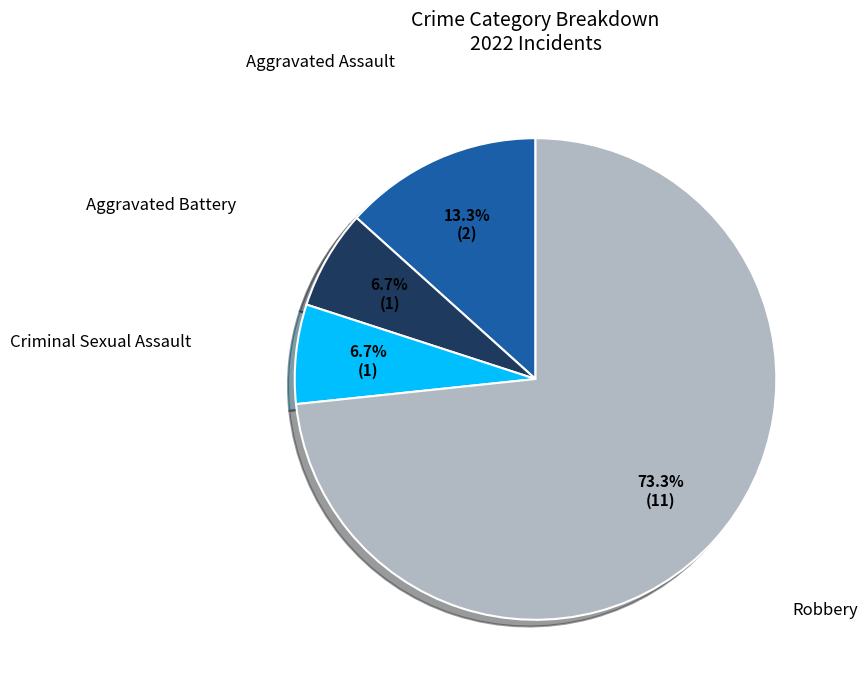

Is there any slice that represents more than half of the pie?

Yes